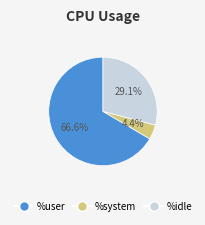

Is there any slice that represents more than half of the pie?

Yes